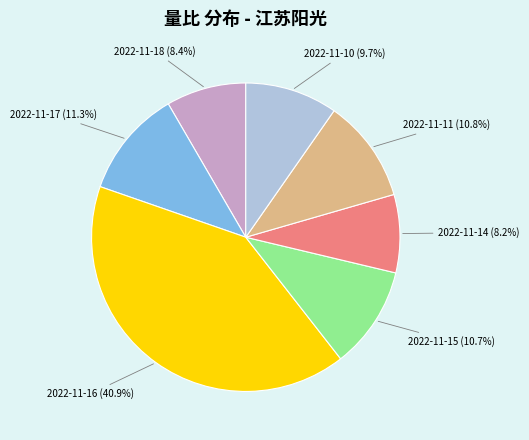

To the nearest percent, what percentage of the pie is 2022-11-15?

11%